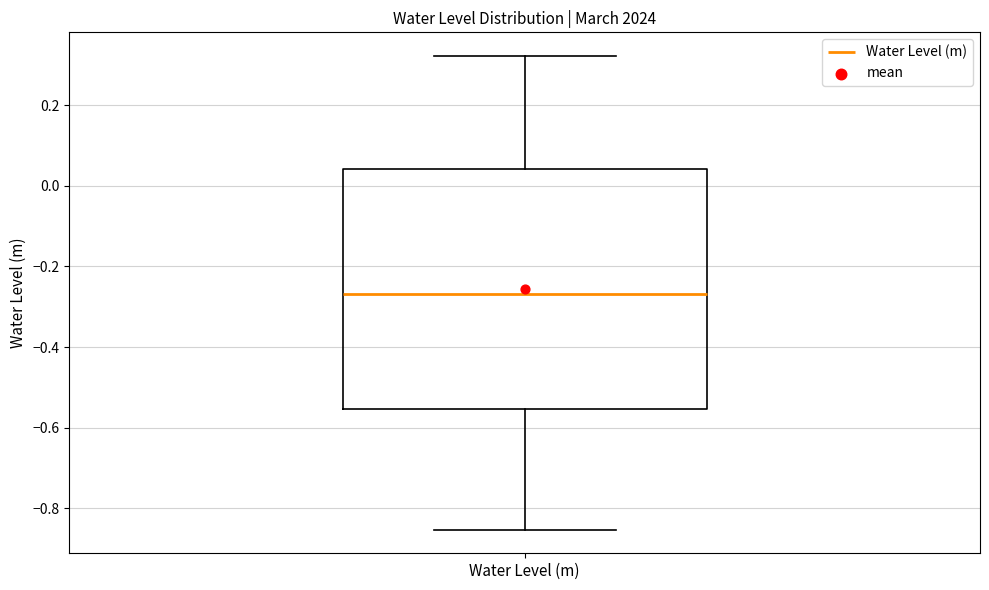

Transcribe this box plot: give where the median line is, the range the box spans, and where the two whiskers end, as read against the y-axis. The values are not printed on the chart, so give them approximately, as read against the axis.

median -0.26, box -0.56 to 0.04, whiskers -0.86 to 0.32